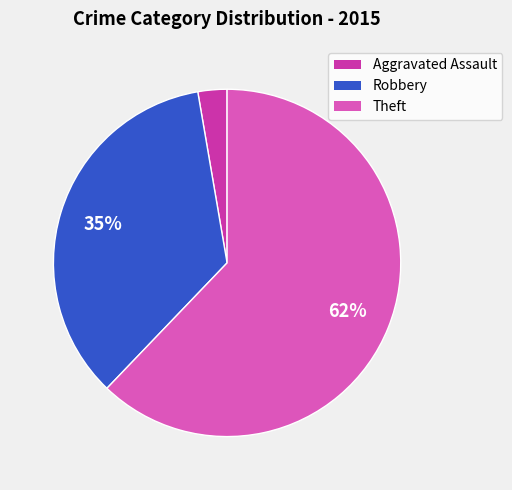

Is there any slice that represents more than half of the pie?

Yes